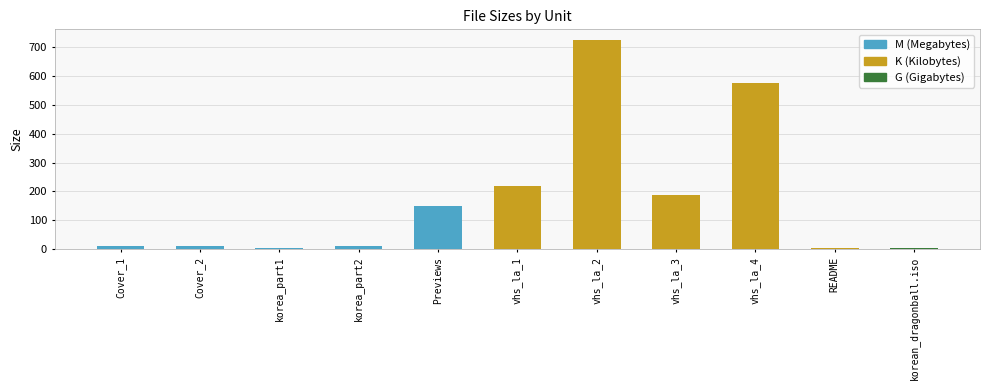

What is the label of the 4th bar from the left?

korea_part2